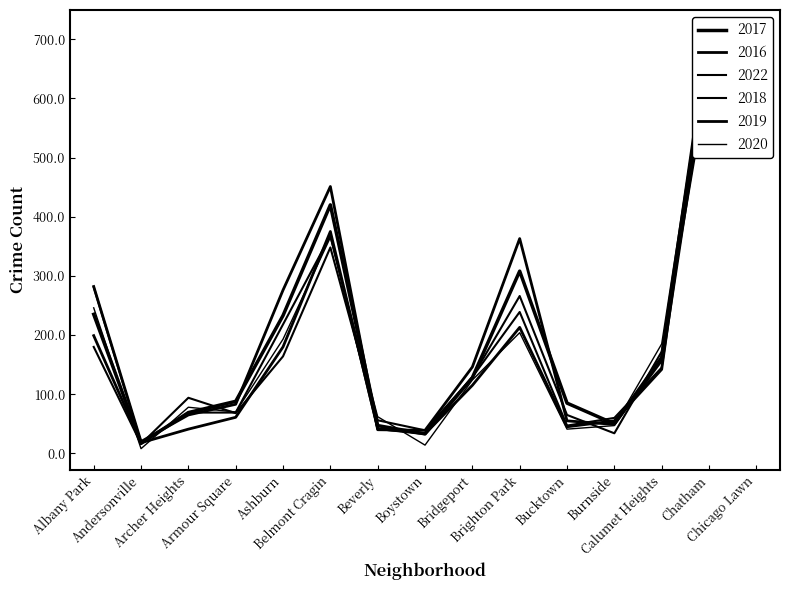

How many values in the 2020 series exceed 124?

7